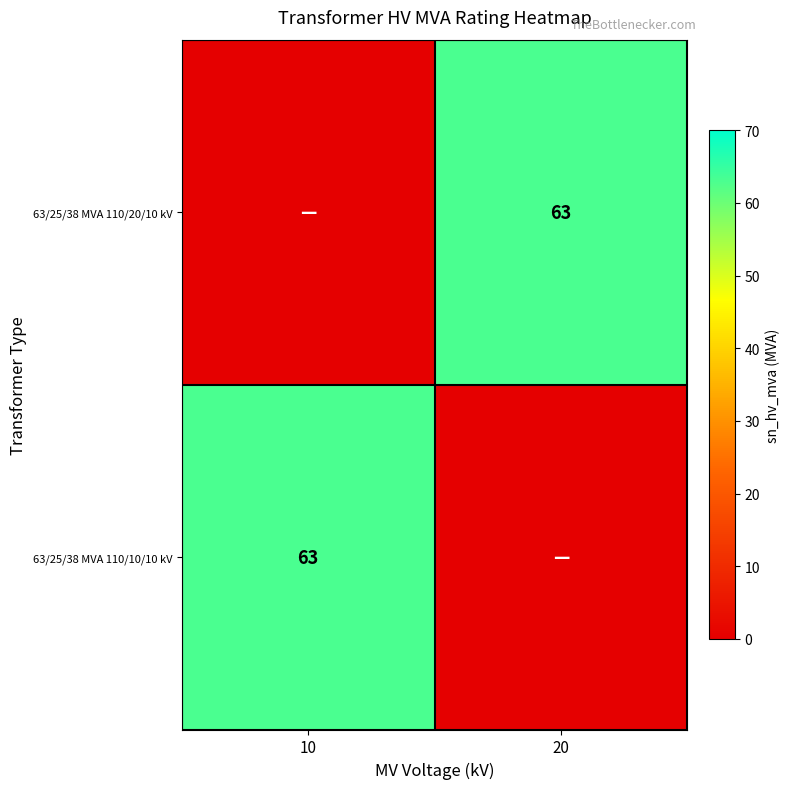

Is it true that 63/25/38 MVA 110/10/10 kV equals 84 at 10?

False